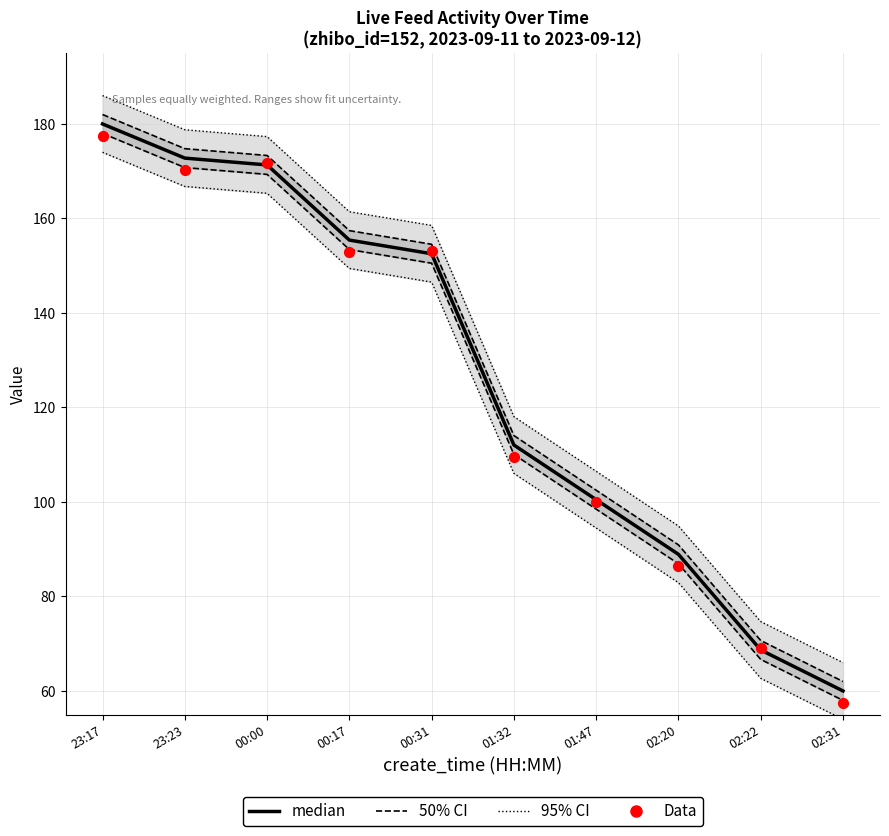

Which series reaches the maximum Y coordinate?

95% CI